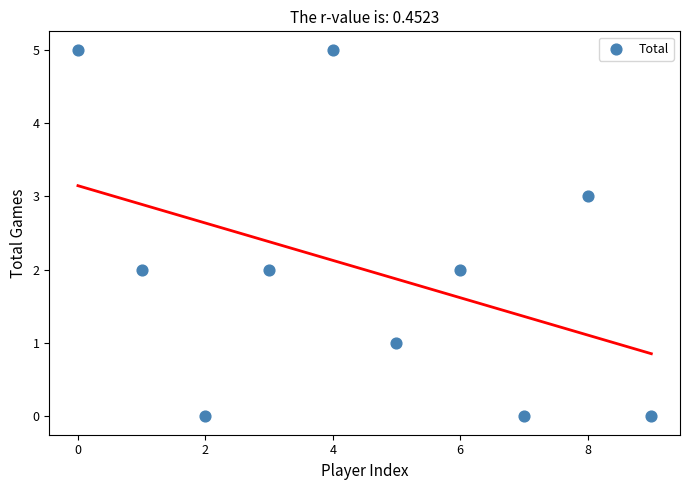

What is the range of Y values (max minus min)?

5